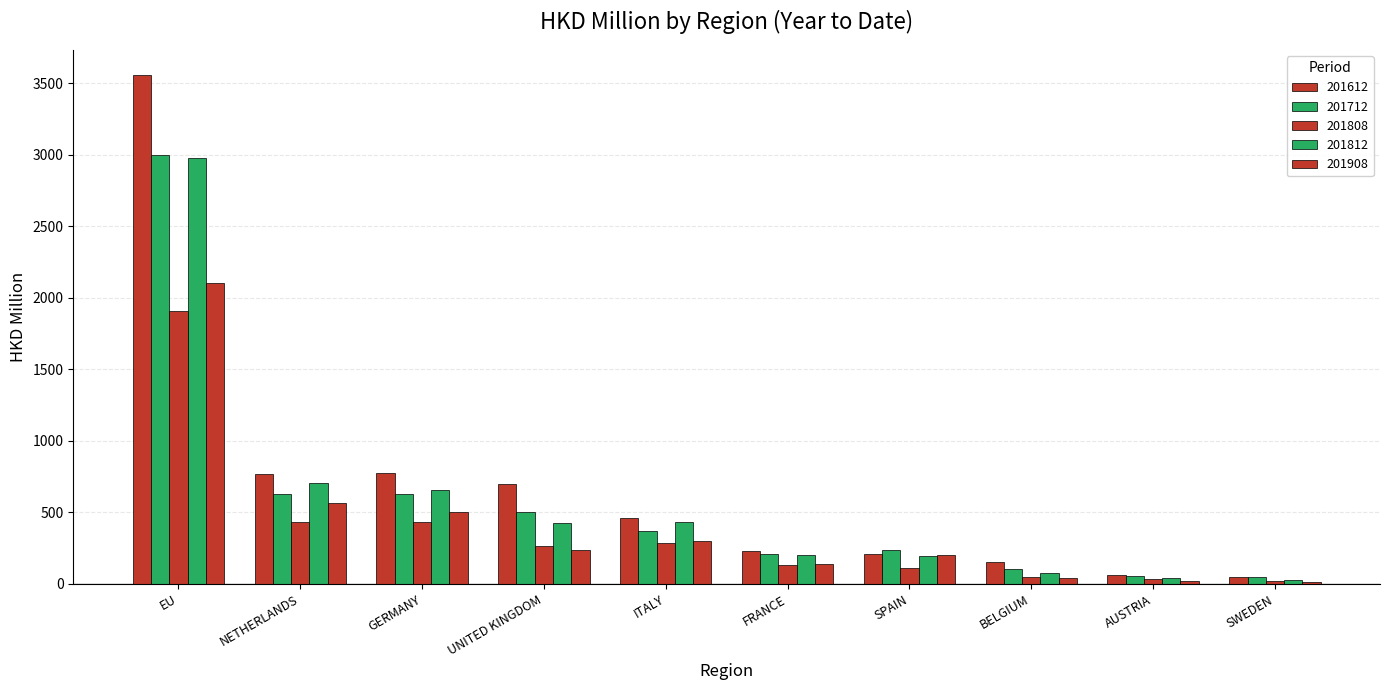

Reading left to right, list all the values displayed in this chart.

201612: EU=3556.5	NETHERLANDS=771.1	GERMANY=772.4	UNITED KINGDOM=697.0	ITALY=462.0	FRANCE=229.5	SPAIN=206.2	BELGIUM=152.1	AUSTRIA=60.8	SWEDEN=50.7
201712: EU=2999.2	NETHERLANDS=626.5	GERMANY=629.8	UNITED KINGDOM=500.5	ITALY=367.2	FRANCE=205.2	SPAIN=237.2	BELGIUM=103.2	AUSTRIA=56.0	SWEDEN=48.1
201808: EU=1907.6	NETHERLANDS=434.3	GERMANY=429.8	UNITED KINGDOM=266.2	ITALY=288.0	FRANCE=129.7	SPAIN=108.4	BELGIUM=44.8	AUSTRIA=30.2	SWEDEN=21.2
201812: EU=2979.1	NETHERLANDS=708.1	GERMANY=655.4	UNITED KINGDOM=426.9	ITALY=433.6	FRANCE=204.0	SPAIN=191.1	BELGIUM=75.1	AUSTRIA=41.3	SWEDEN=28.7
201908: EU=2101.6	NETHERLANDS=563.4	GERMANY=503.4	UNITED KINGDOM=233.0	ITALY=302.4	FRANCE=137.5	SPAIN=199.0	BELGIUM=41.5	AUSTRIA=19.9	SWEDEN=15.0